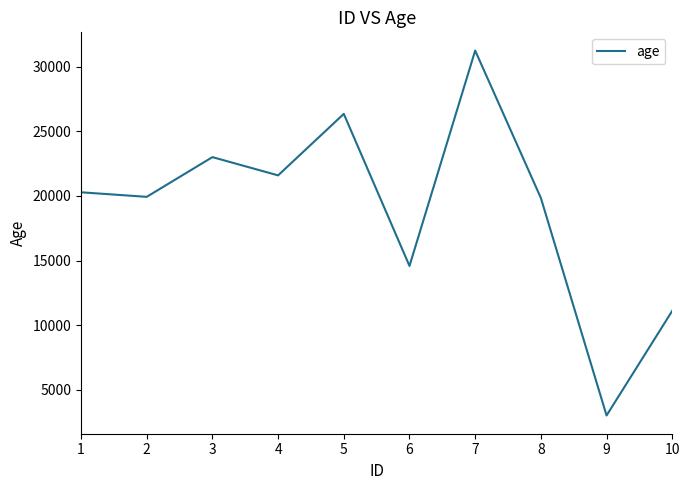

How many series are shown in this chart?

1